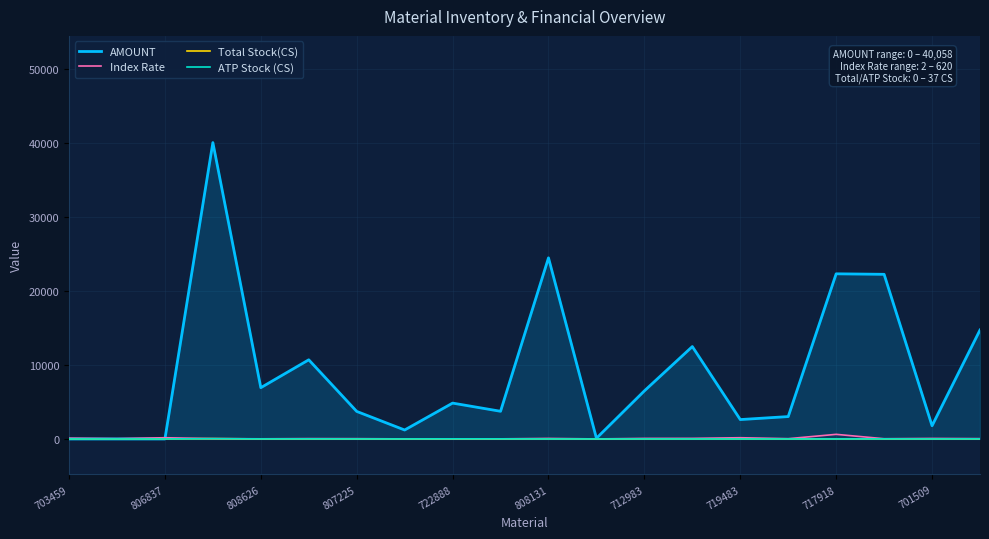

What is the maximum value shown in the chart?

40057.7